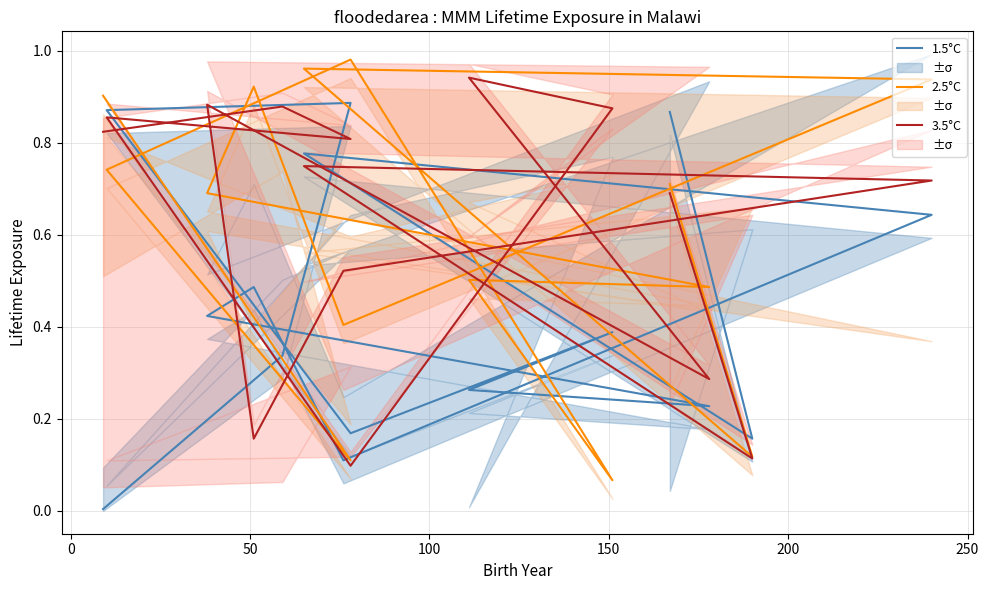

What are all the series names shown in the legend?

1.5°C, 2.5°C, 3.5°C